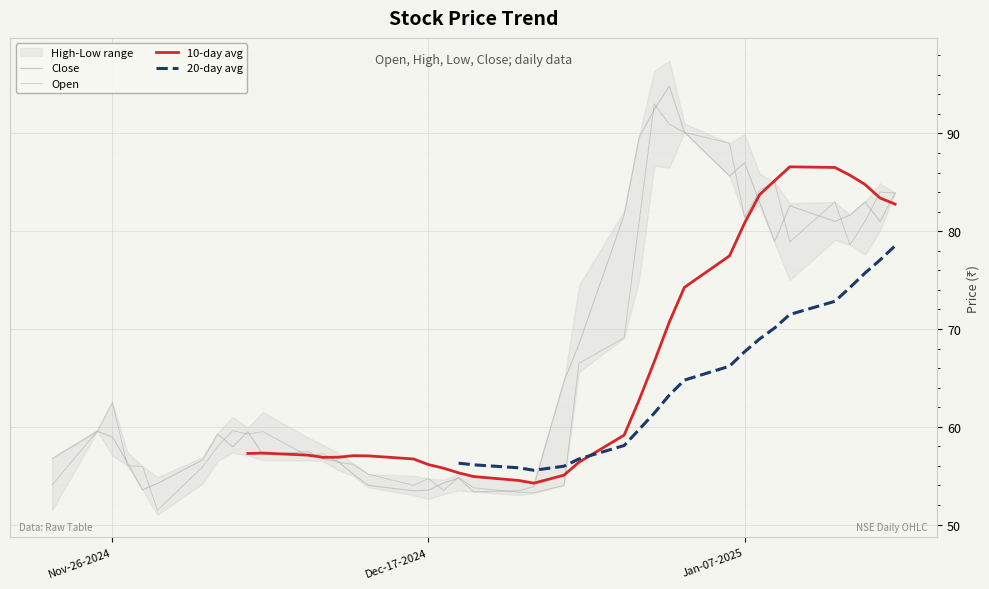

What is the lowest value of the Open series?

51.5